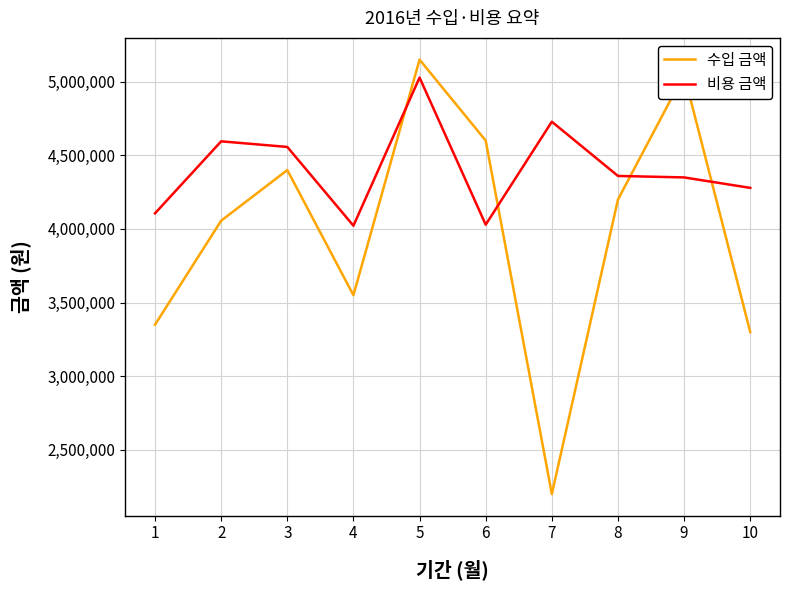

What is the maximum value for 비용 금액?

5028000